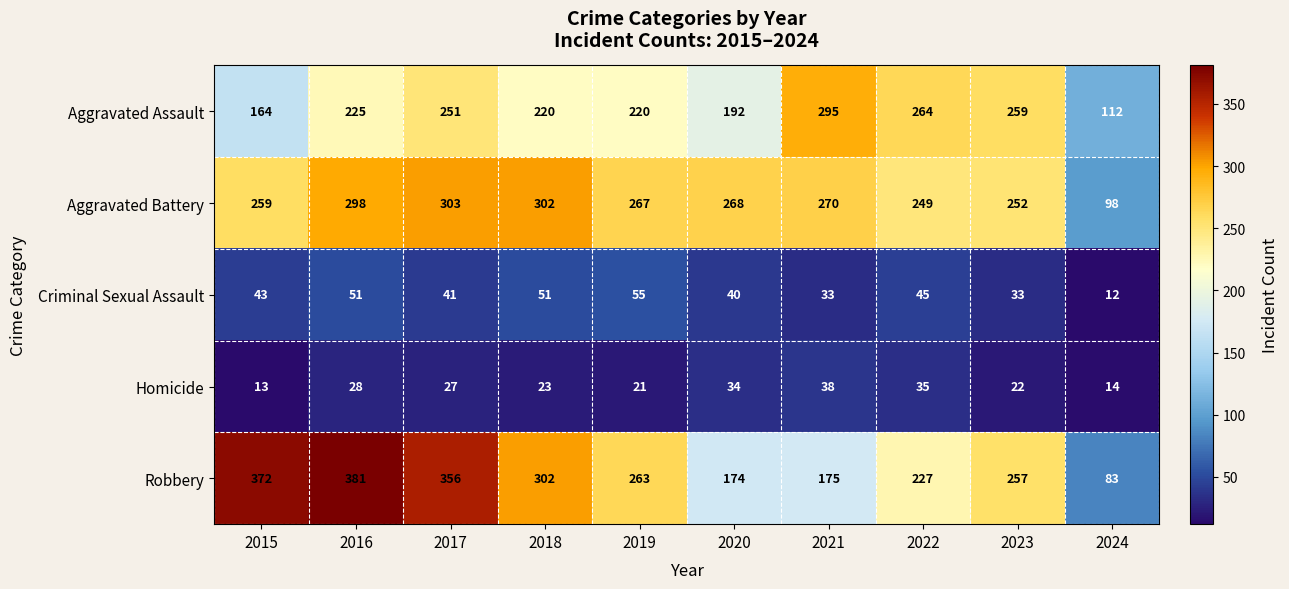

What is the difference between the highest and lowest values at 2020?

234